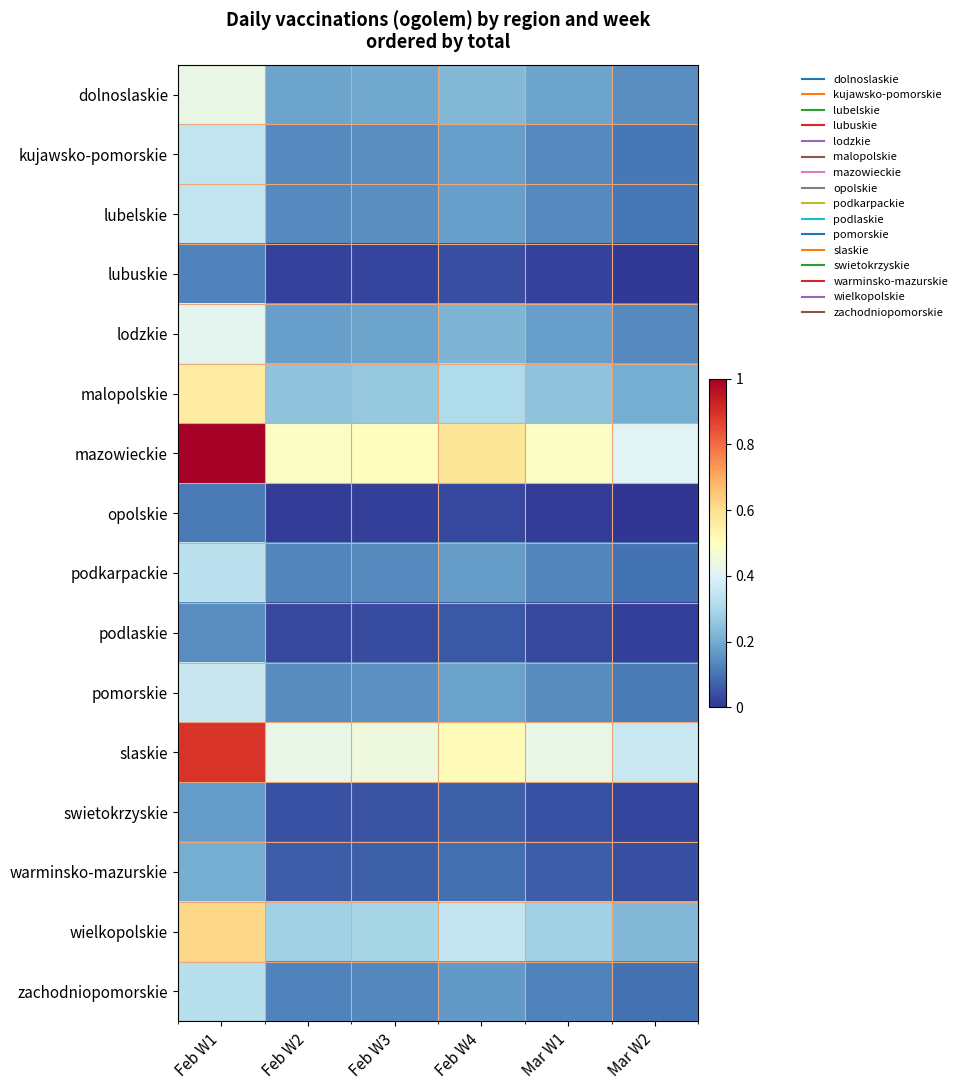

At Mar W2, list the series in order from smallest to largest.

opolskie, lubuskie, podlaskie, swietokrzyskie, warminsko-mazurskie, zachodniopomorskie, podkarpackie, kujawsko-pomorskie, lubelskie, pomorskie, lodzkie, dolnoslaskie, malopolskie, wielkopolskie, slaskie, mazowieckie